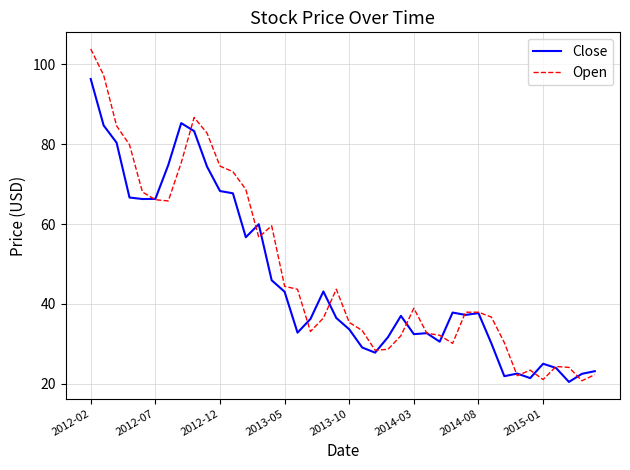

At how many categories does at least one series exceed 98?

1